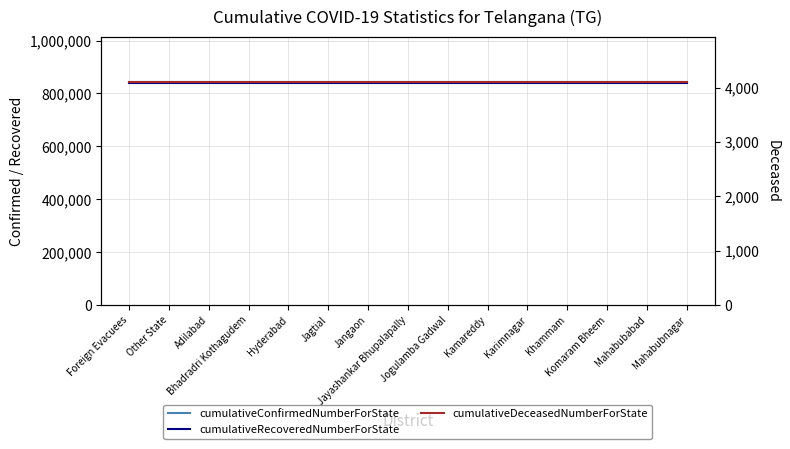

What is the total value across all series at Foreign Evacuees?

1689102